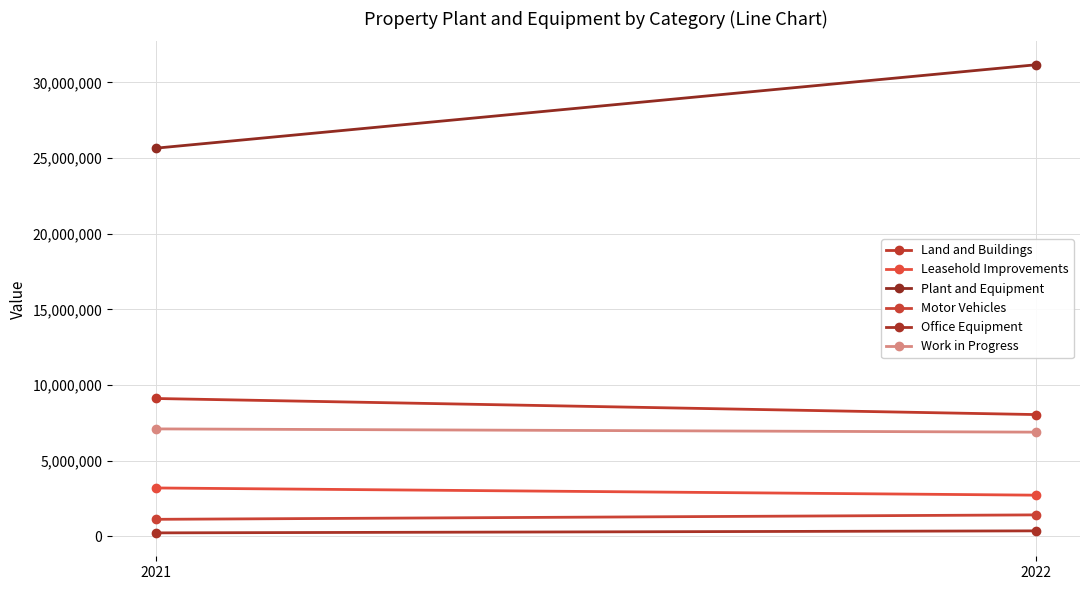

Count the number of categories in the chart.

2